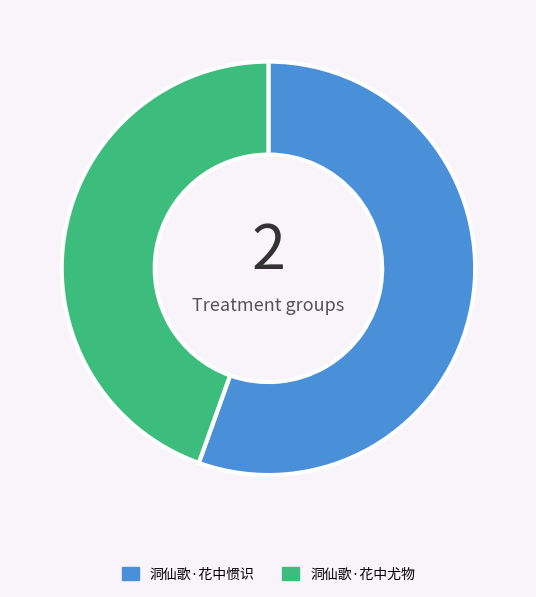

Rank the categories by value from lowest to highest.

洞仙歌·花中尤物, 洞仙歌·花中惯识